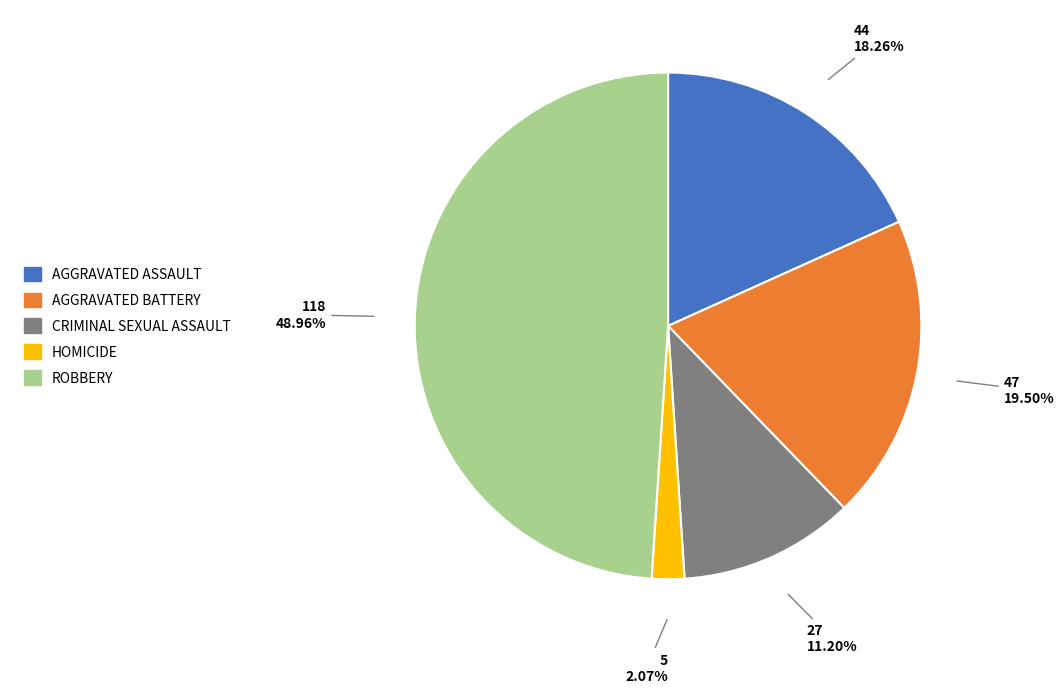

Does any single category account for the majority?

No